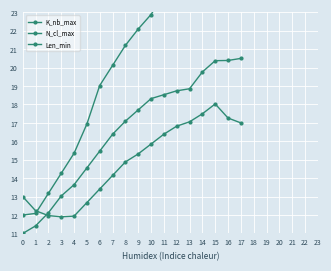

Reading left to right, list all the values displayed in this chart.

K_nb_max: 12.0	12.1	13.2	14.3	15.4	16.9	19.0	20.1	21.2	22.1	22.9	24.0	24.6	24.8	25.7	26.6	26.4	27.0
N_cl_max: 11.0	11.4	12.1	13.0	13.6	14.6	15.5	16.4	17.1	17.7	18.3	18.5	18.7	18.9	19.8	20.4	20.4	20.5
Len_min: 13.0	12.2	12.0	11.9	11.9	12.7	13.4	14.1	14.9	15.3	15.9	16.4	16.8	17.1	17.5	18.0	17.3	17.0